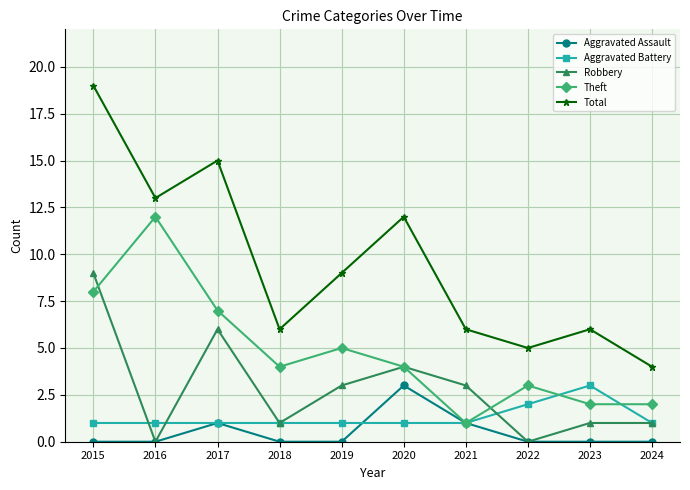

What is the difference between the second highest and minimum values in the Robbery series?

6